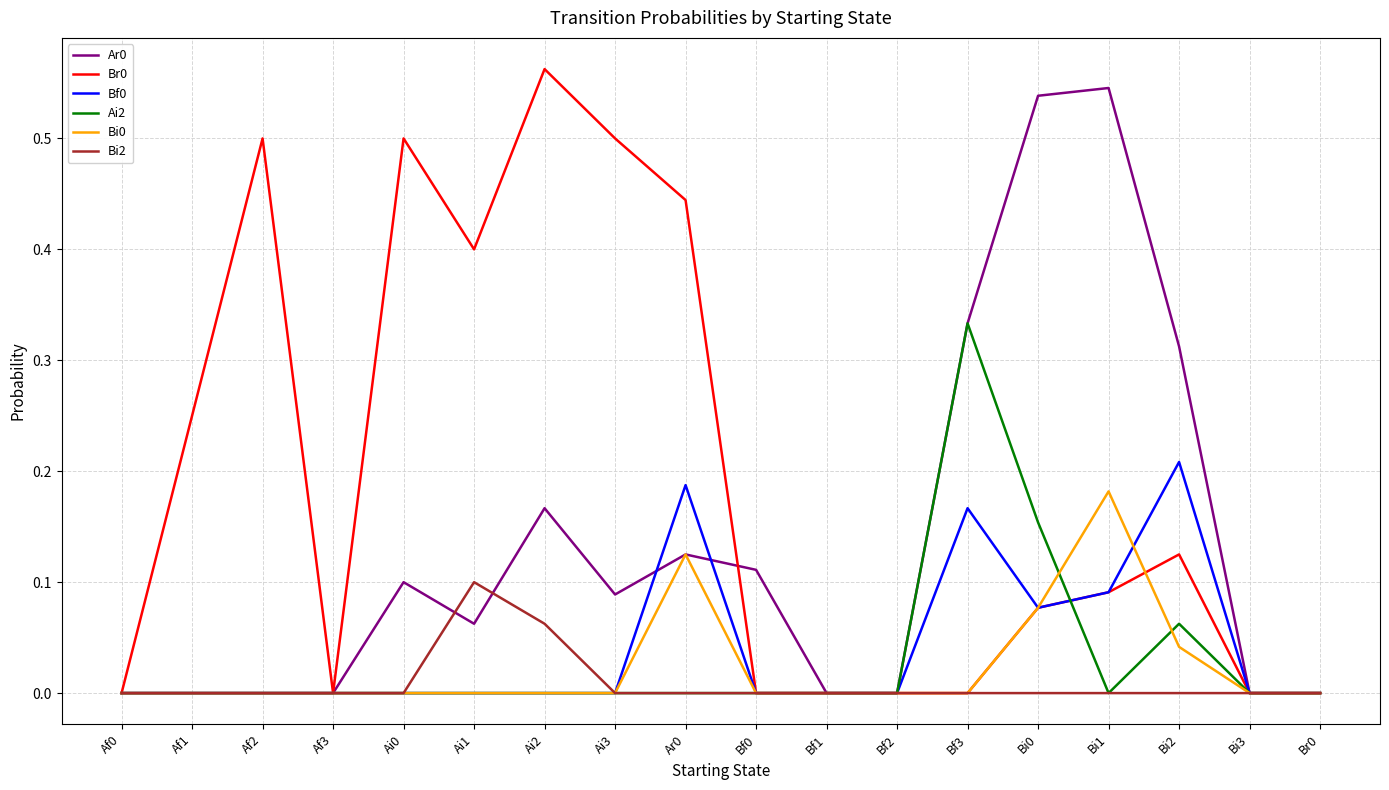

The value of Ai2 at Af1 is 0.1. True or false?

False